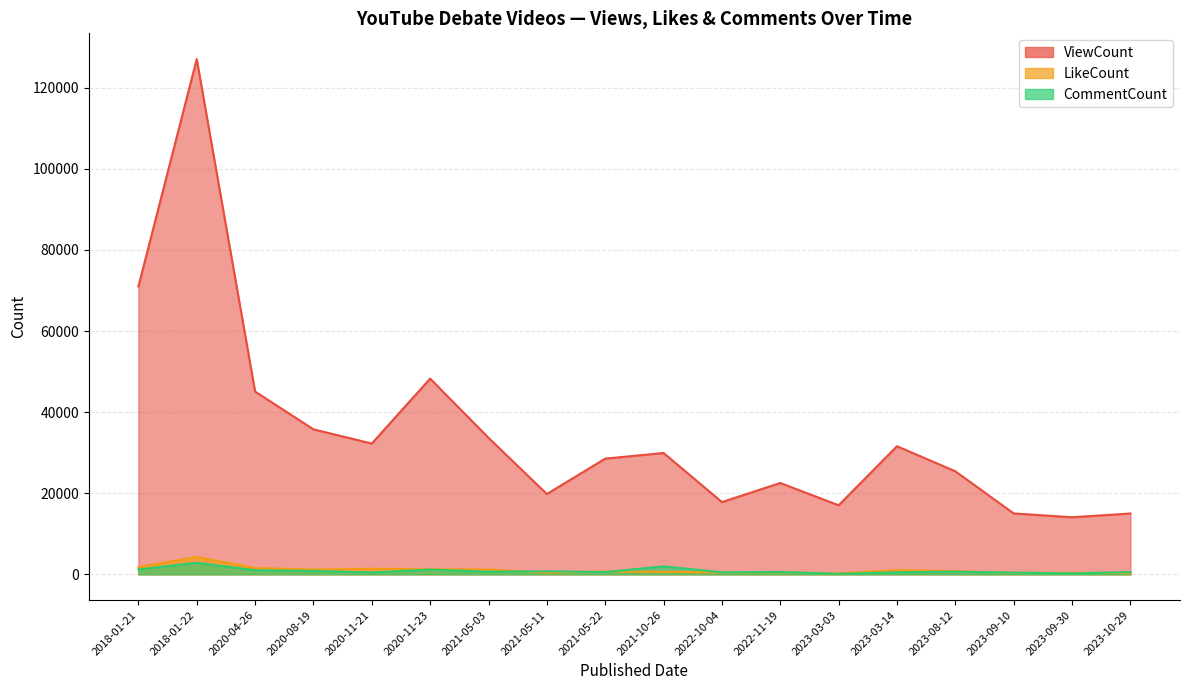

What position from the right is 2023-03-14?

5